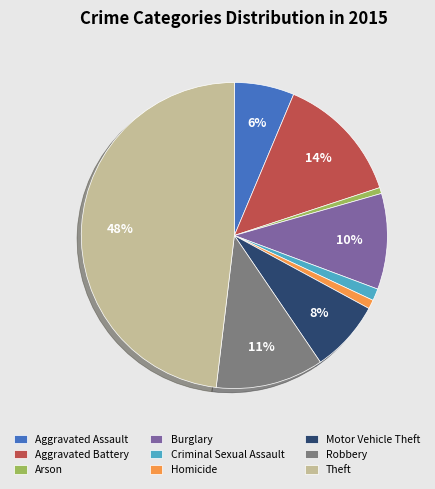

Count the number of slices in the pie.

9